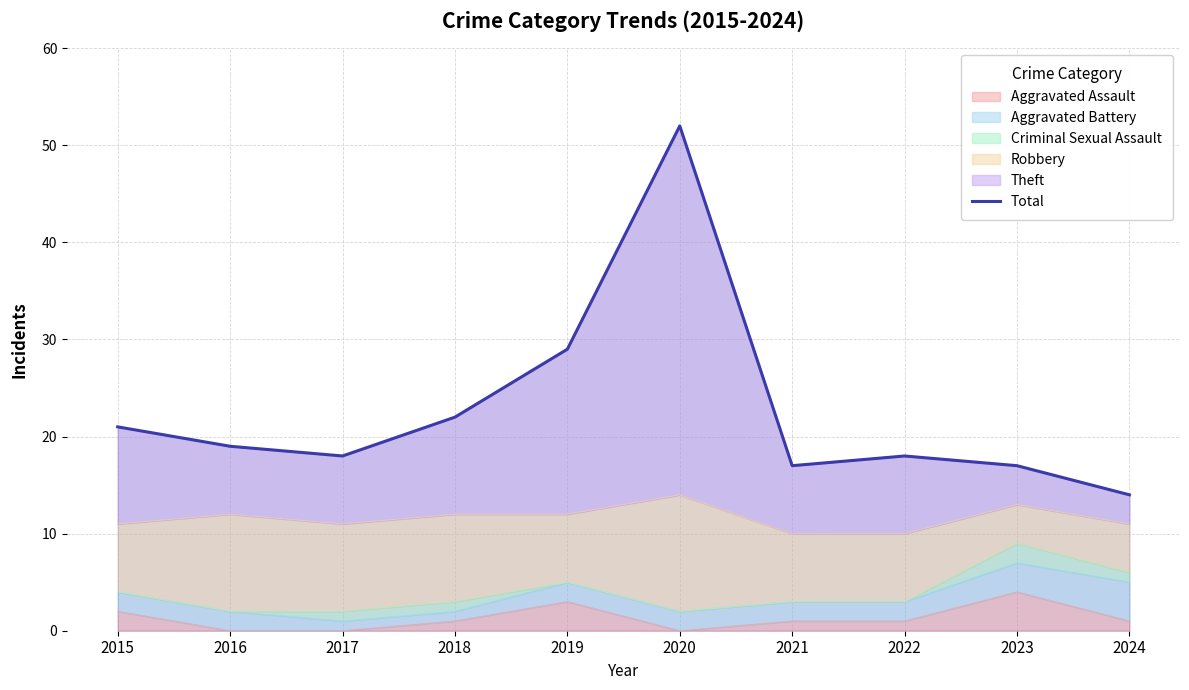

The chart shows a value of 30 at 2022. True or false?

False